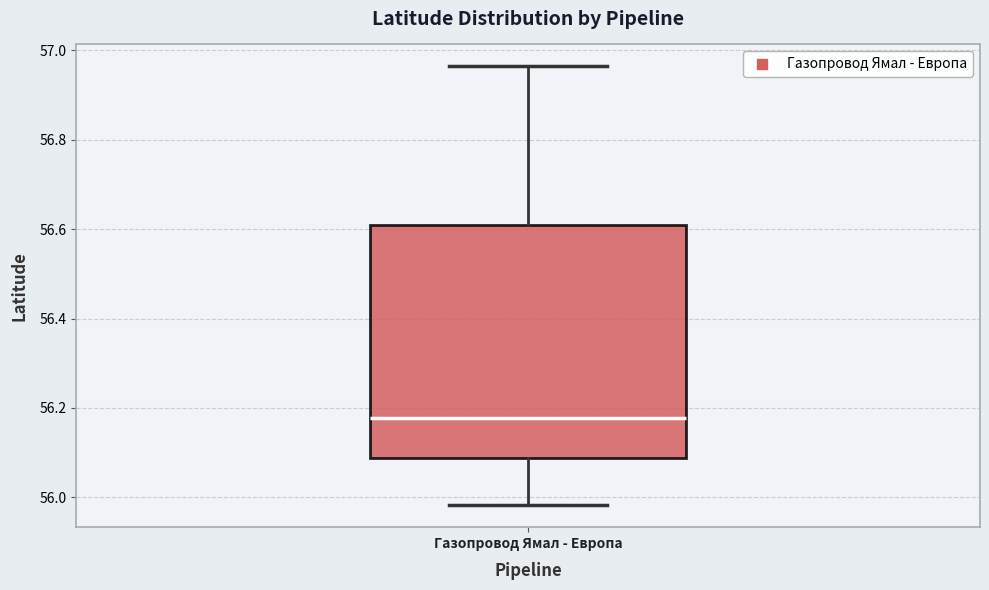

Where does the lower whisker of the box for Газопровод Ямал - Европа end on the y-axis? The values are not printed on the chart, so give them approximately, as read against the axis.

55.98